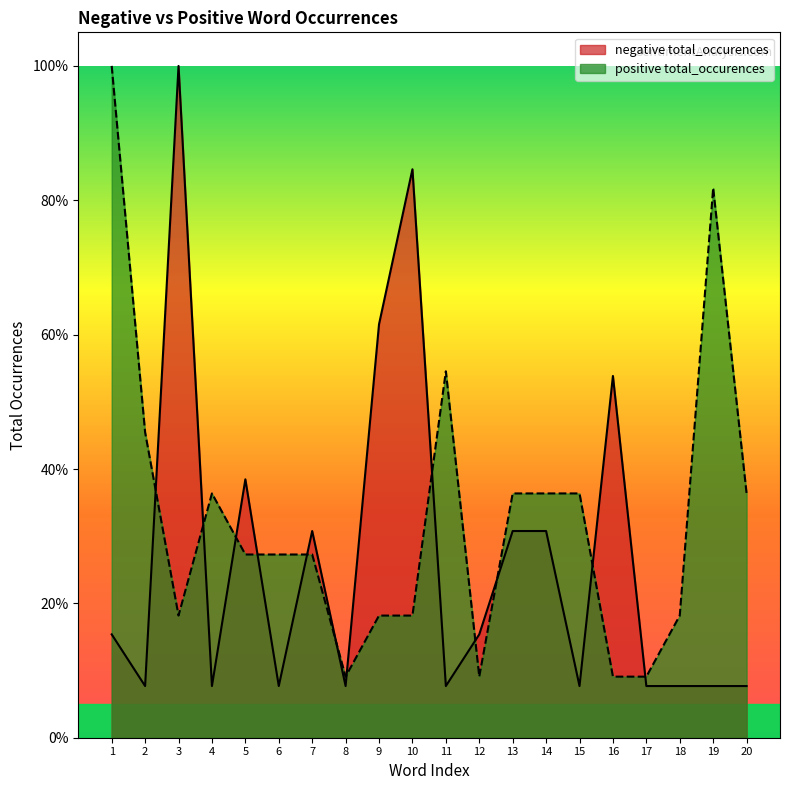

Is the value of positive total_occurences at 2 greater than the value of negative total_occurences at 1?

Yes